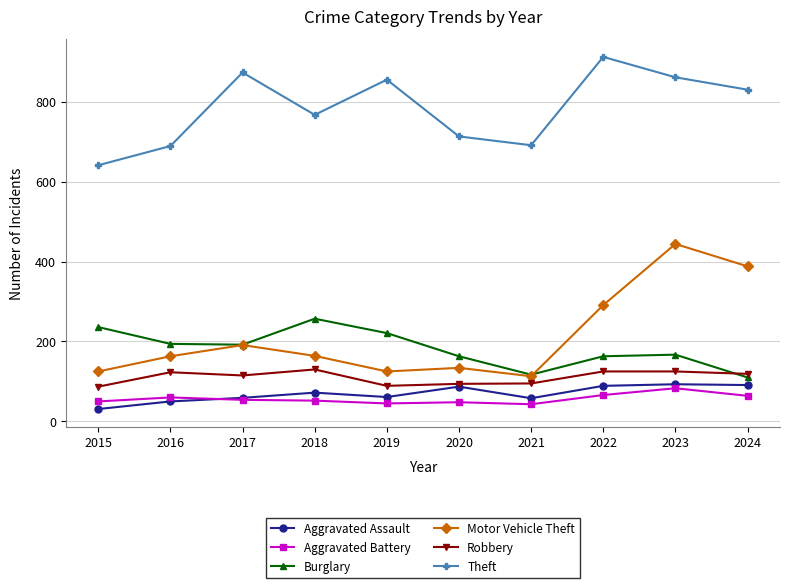

What is the total value across all series at 2017?

1484